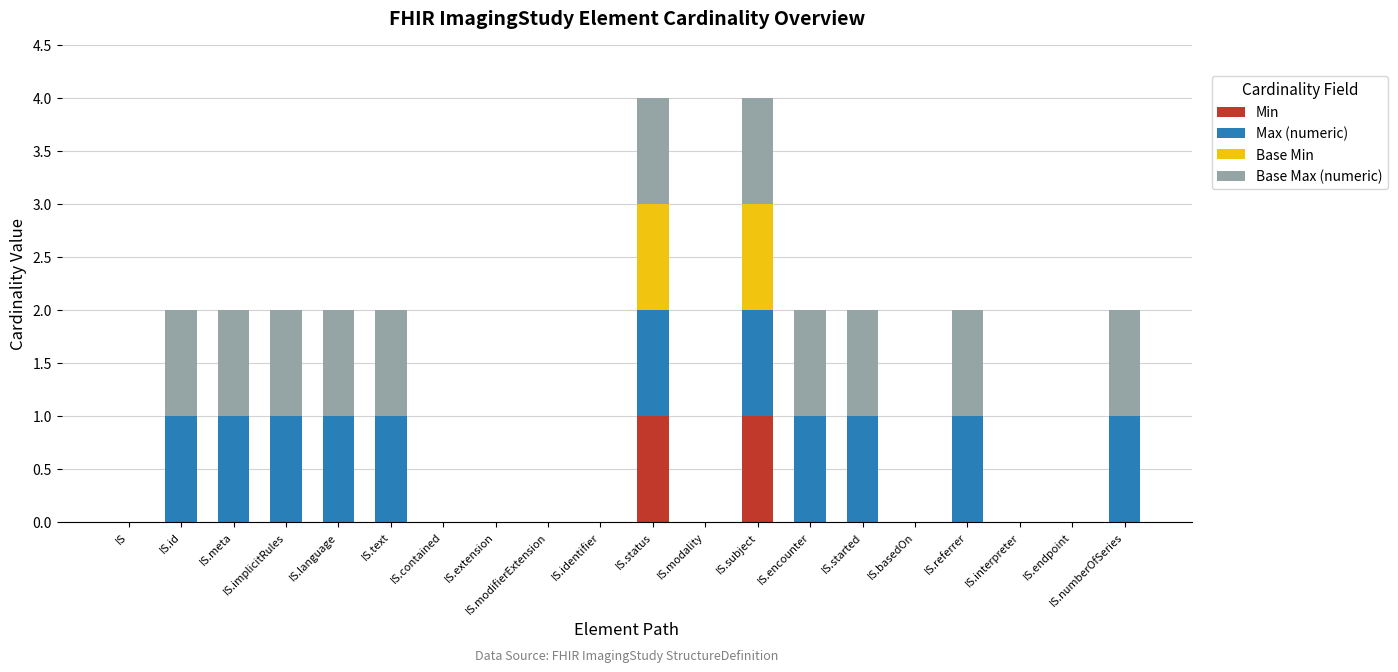

Is it true that Min equals 0 at IS.basedOn?

True